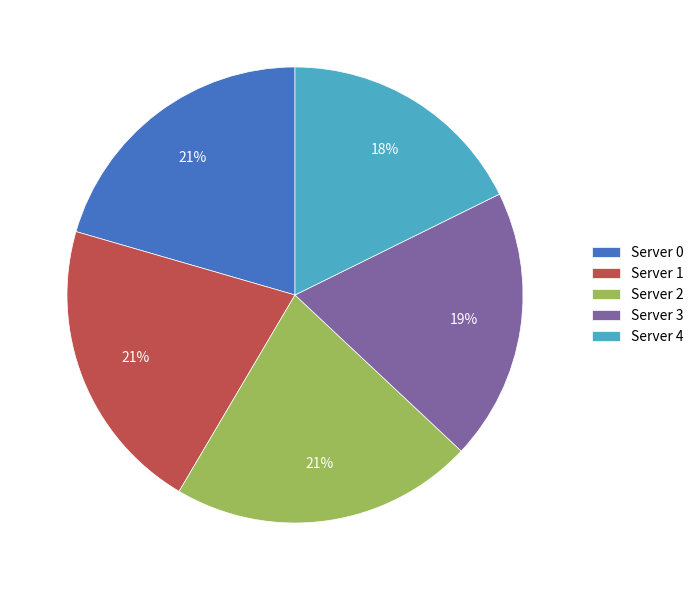

Do Server 2 and Server 0 together represent more than half of the pie?

No